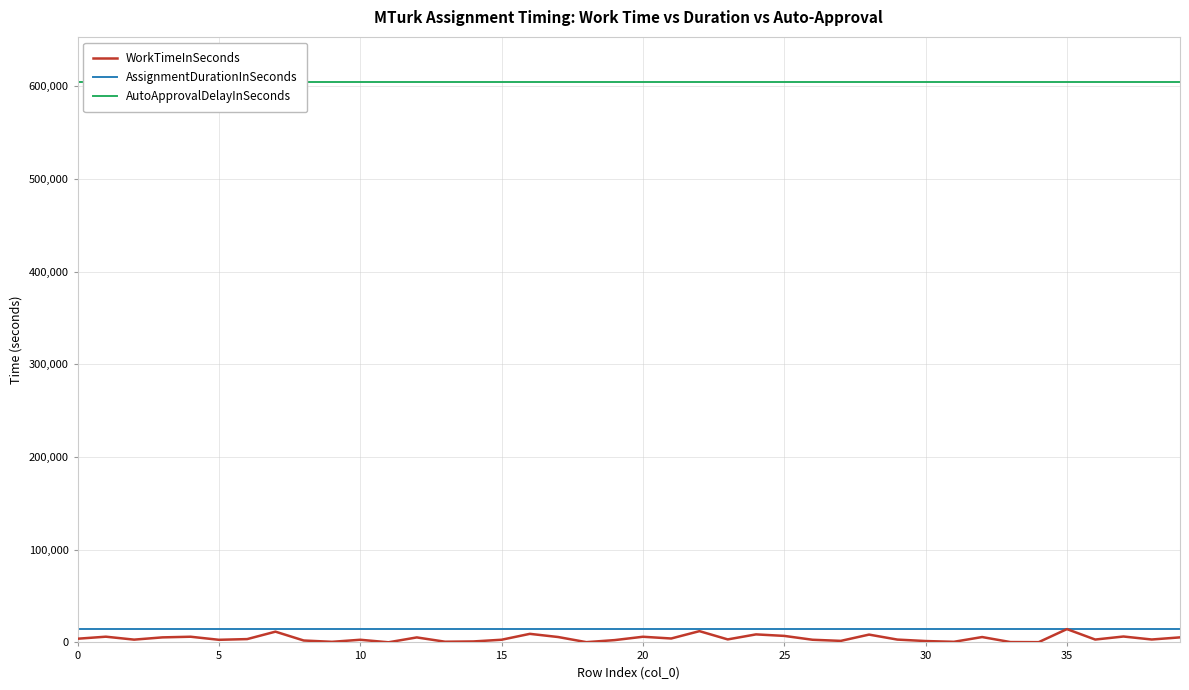

Which has a higher value, 32 or 25?

32